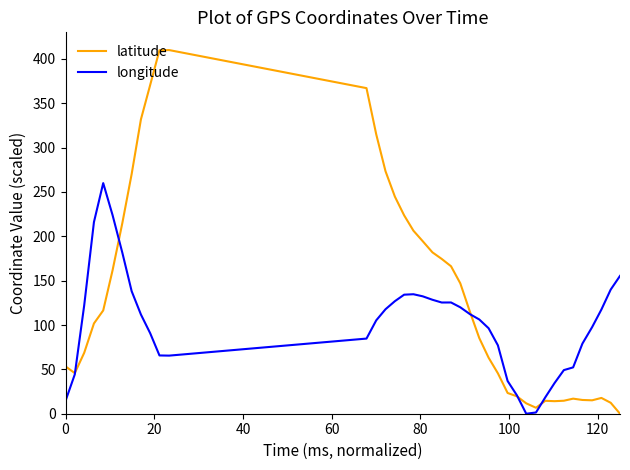

Which series has the largest total across all categories?

latitude